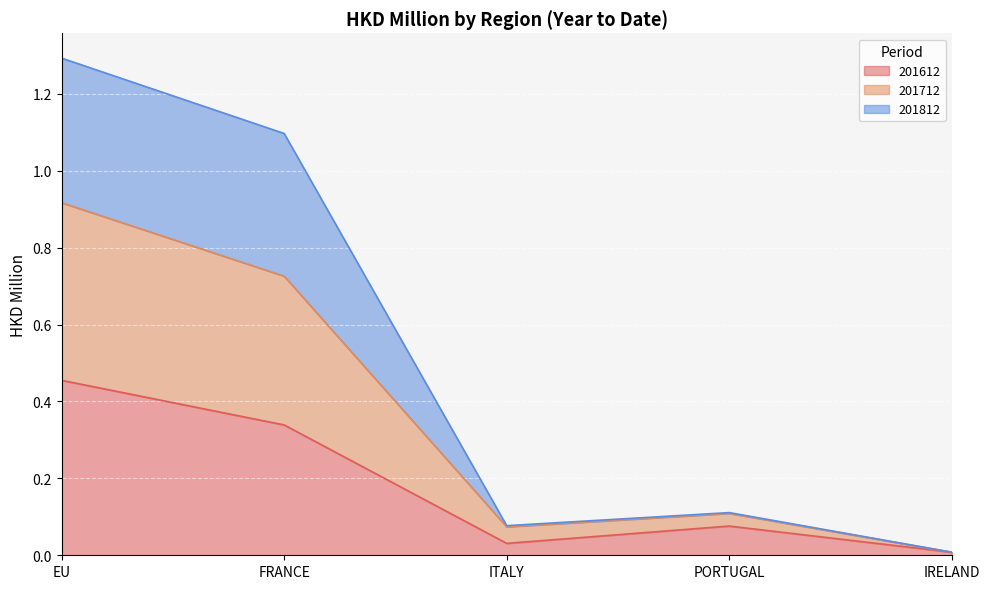

True or false: 201612 has a value of 0.1 at ITALY.

False